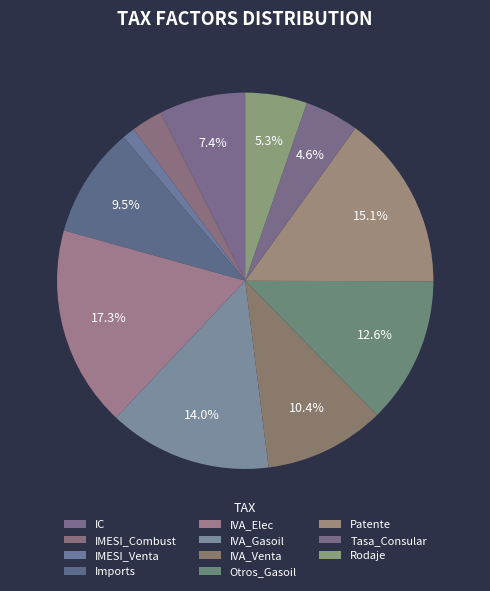

Is it true that IVA_Elec is 9% of the pie?

False